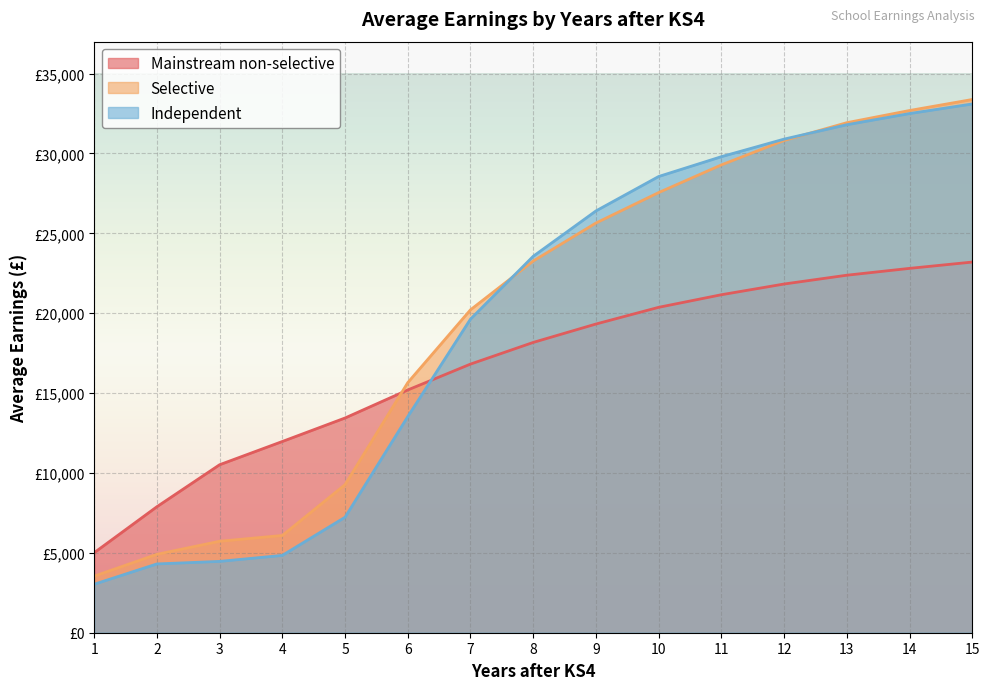

Which series changed the most between 5 and 10?

Independent